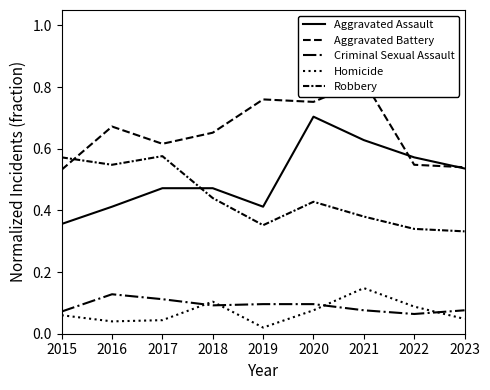

Does the chart have visible grid lines?

No